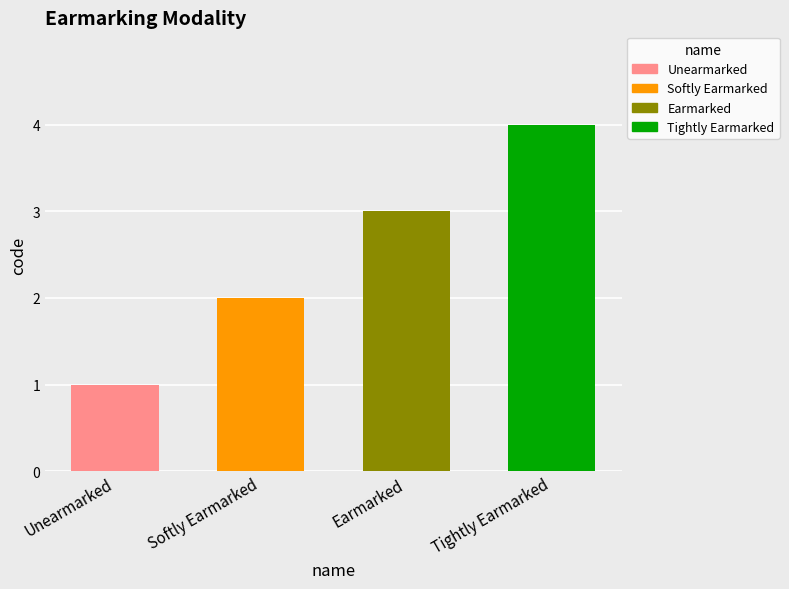

What is the change in value from Unearmarked to Softly Earmarked?

+1